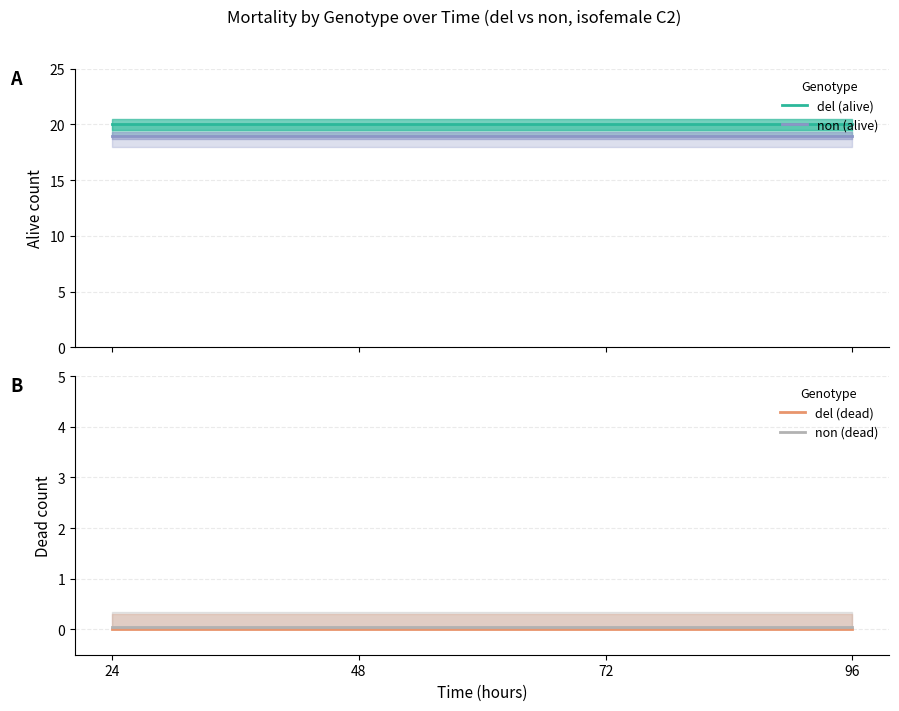

Which series changed the most between 48 and 96?

del (alive)